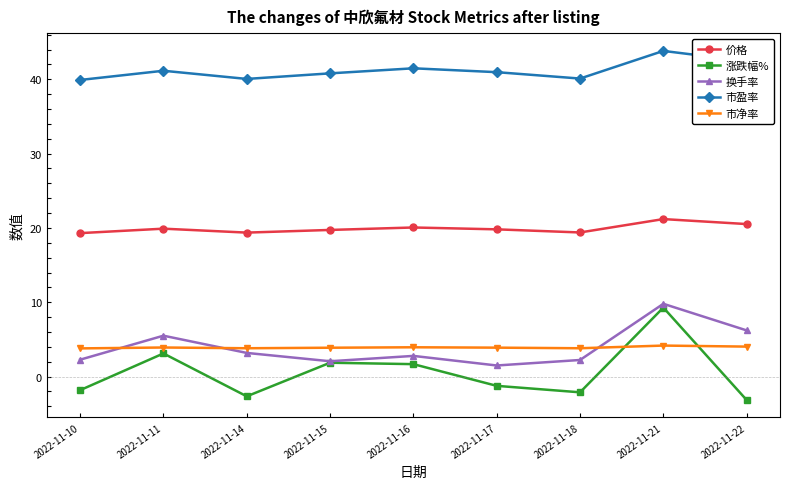

Which series has the largest total across all categories?

市盈率